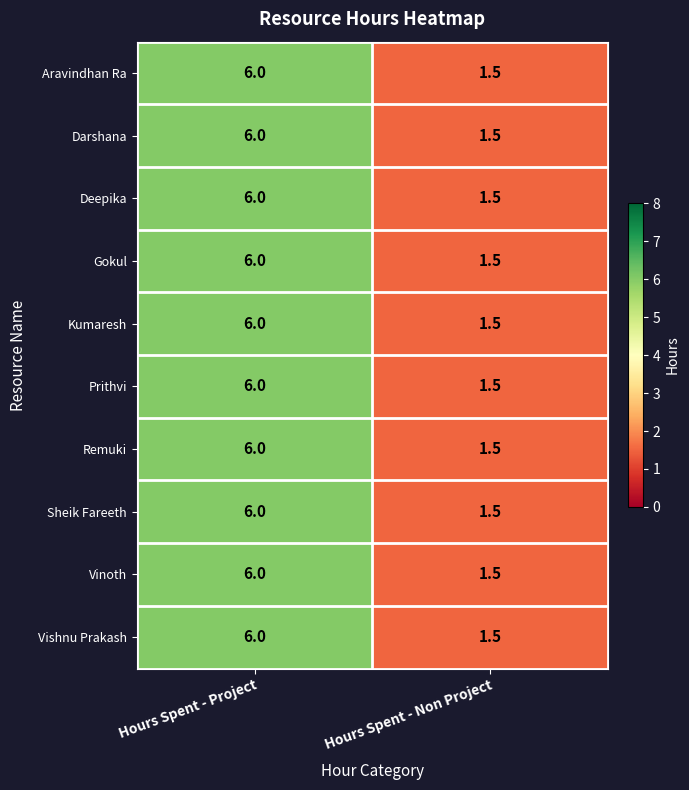

Reading left to right, transcribe all the data shown in this chart.

Aravindhan Ra: 6.0	1.5
Darshana: 6.0	1.5
Deepika: 6.0	1.5
Gokul: 6.0	1.5
Kumaresh: 6.0	1.5
Prithvi: 6.0	1.5
Remuki: 6.0	1.5
Sheik Fareeth: 6.0	1.5
Vinoth: 6.0	1.5
Vishnu Prakash: 6.0	1.5